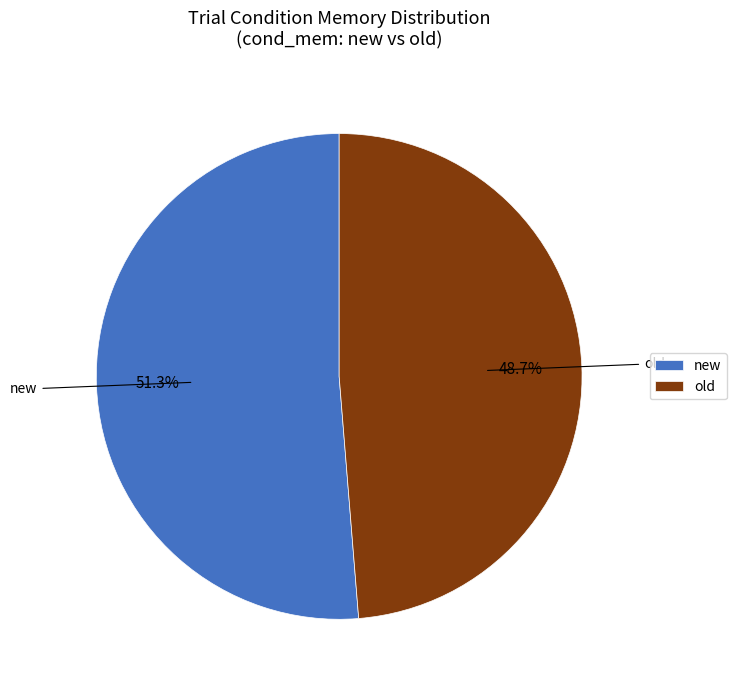

What is the largest slice in the pie chart?

new